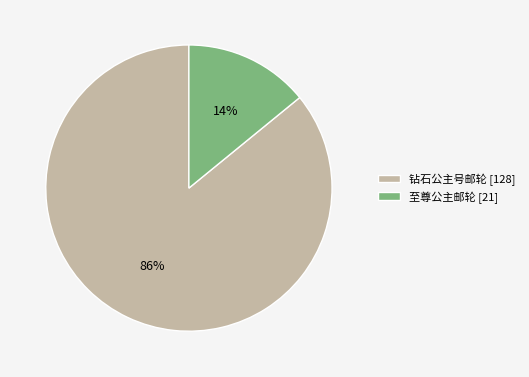

Combined, do 至尊公主邮轮 [21] and 钻石公主号邮轮 [128] account for over 50%?

Yes